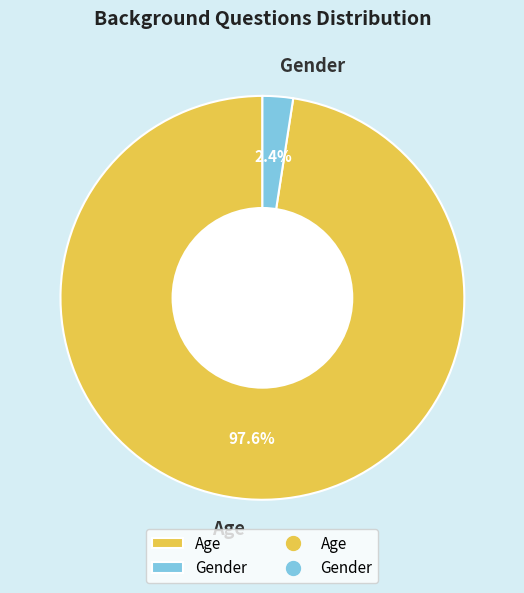

How many segments does this pie chart have?

2